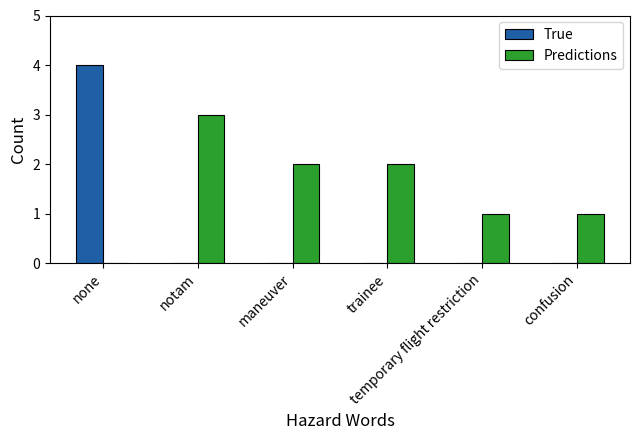

Is it true that Predictions equals 3 at notam?

True